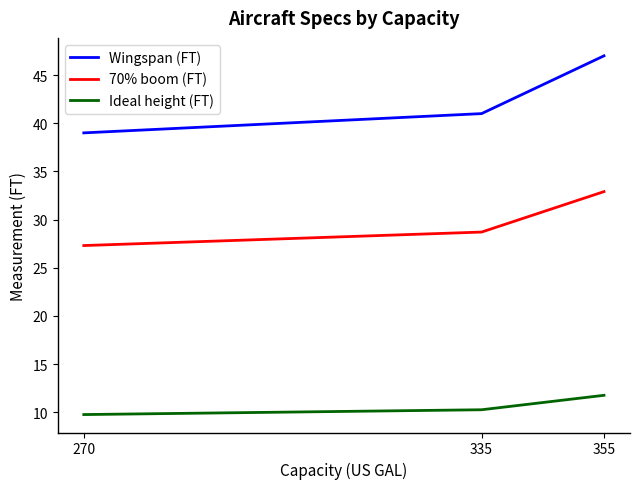

List the series in order of their peak value, lowest first.

Ideal height (FT), 70% boom (FT), Wingspan (FT)